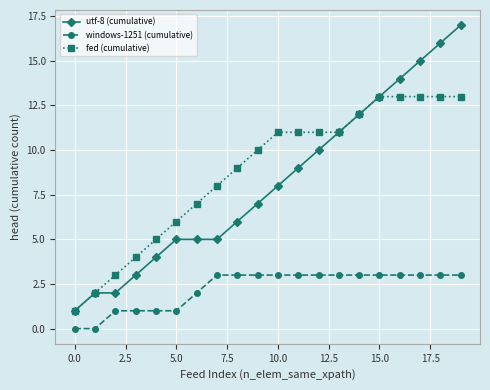

What is the highest value of the windows-1251 (cumulative) series?

3